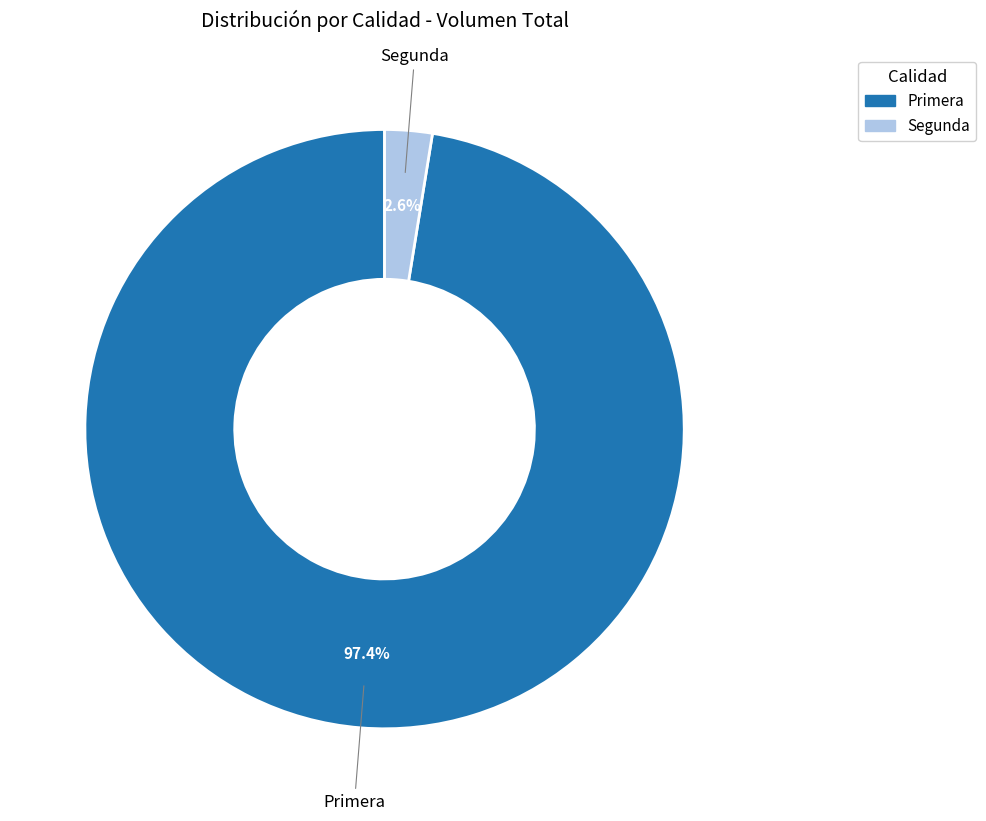

To the nearest percent, what portion does Primera represent?

97%